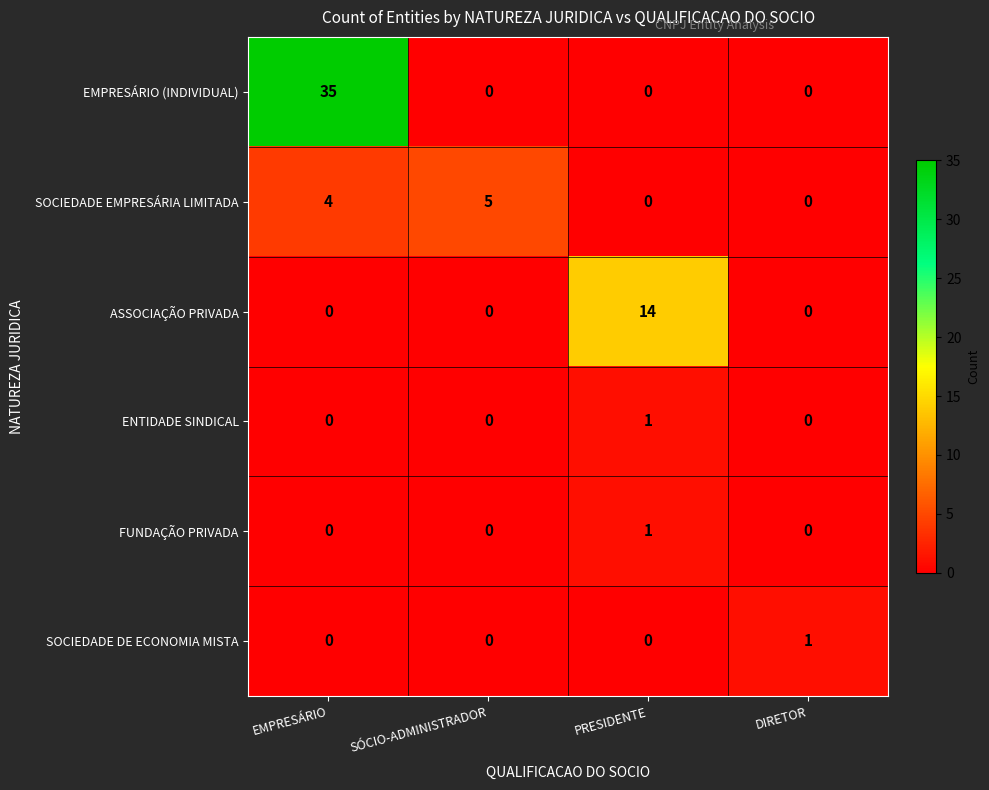

The value of ENTIDADE SINDICAL at SÓCIO-ADMINISTRADOR is -1. True or false?

False